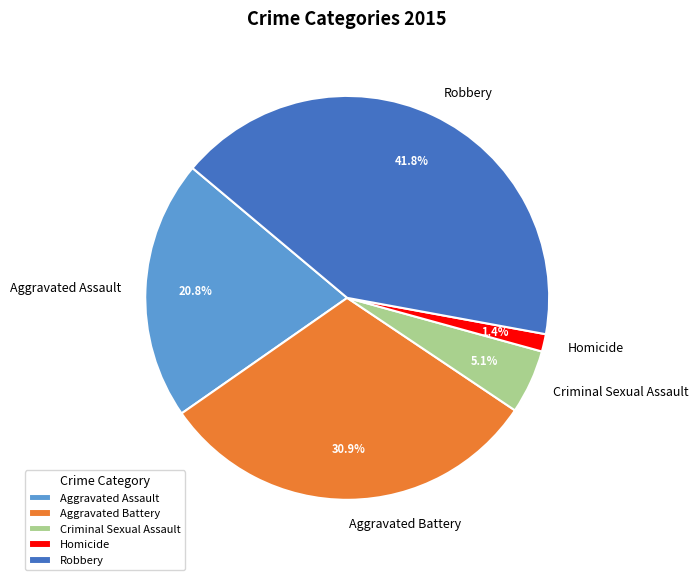

Combined, what portion of the pie is Criminal Sexual Assault and Aggravated Battery?

36.0%